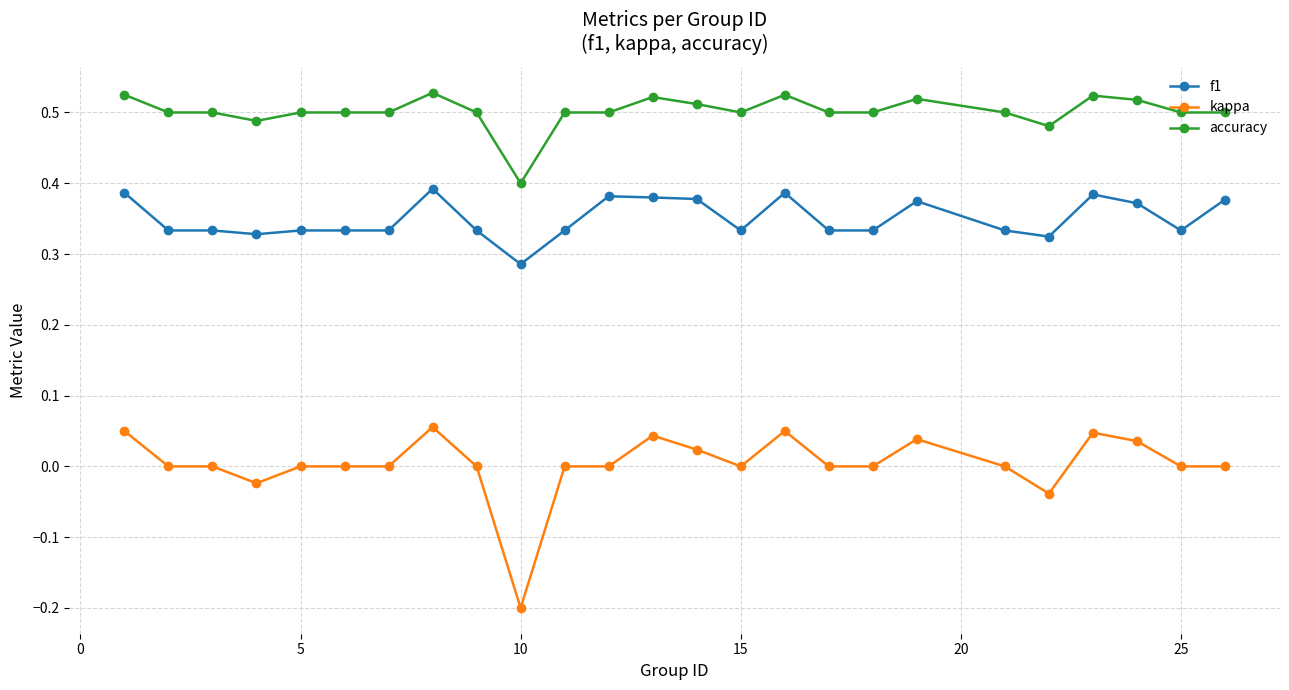

Rank the series by their average value, from lowest to highest.

kappa, f1, accuracy